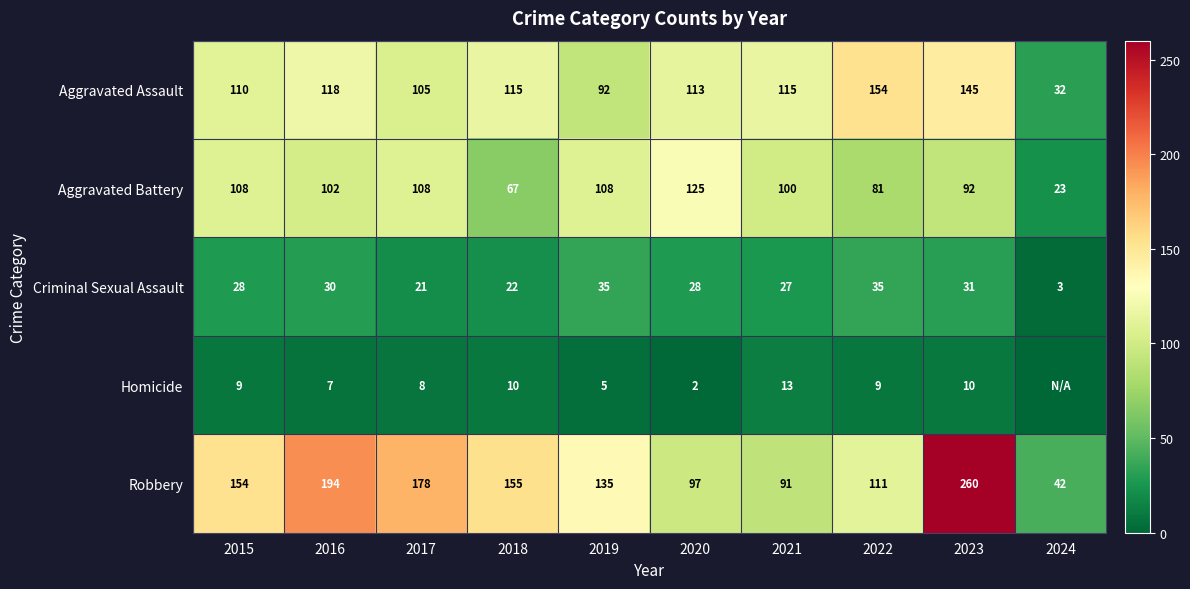

The value of Aggravated Assault at 2024 is 46. True or false?

False